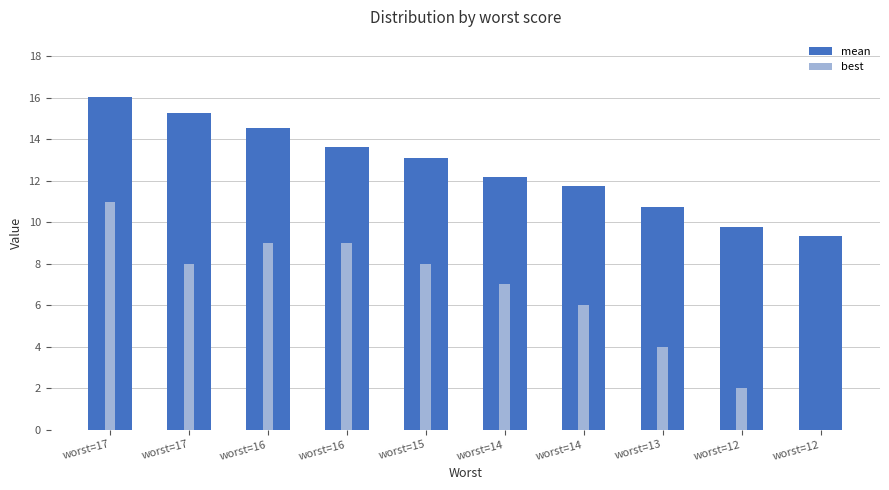

What is the difference between the mean values at worst=17 and worst=13?

5.3